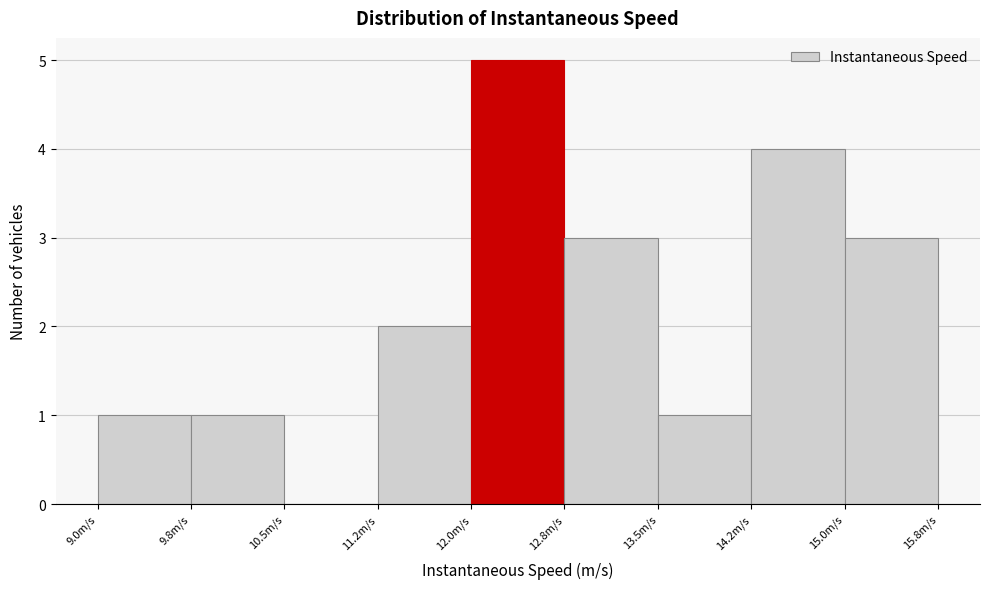

Over which range of the x-axis is the bar tallest?

12.00 to 12.75